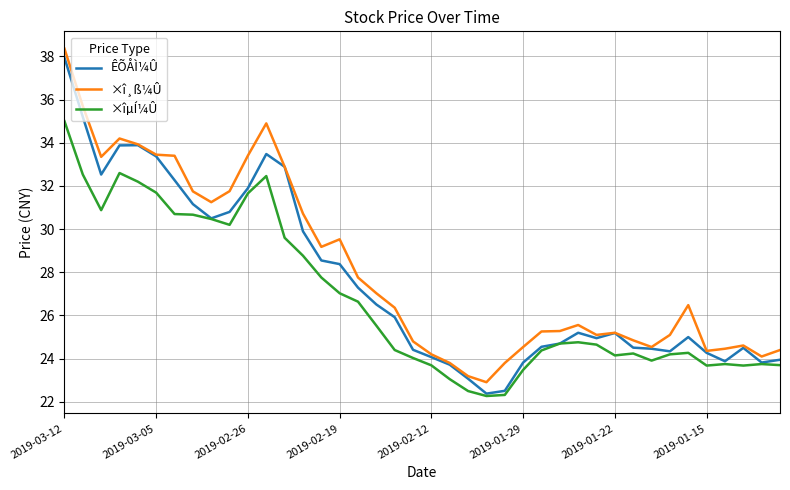

What is the lowest value of the ×î¸ß¼Û series?

22.9